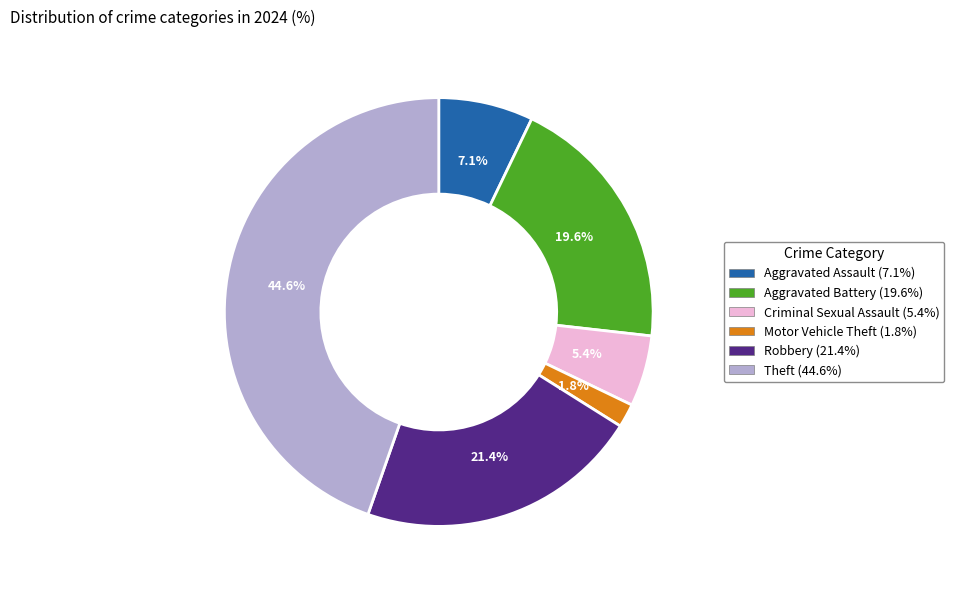

Is there a majority slice in this chart?

No